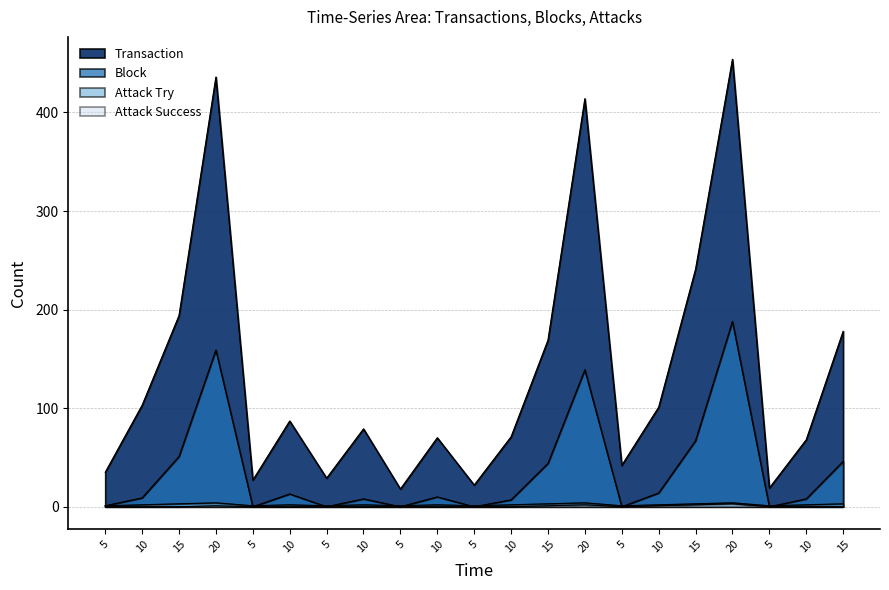

At which category is the sum across all series the highest?

20